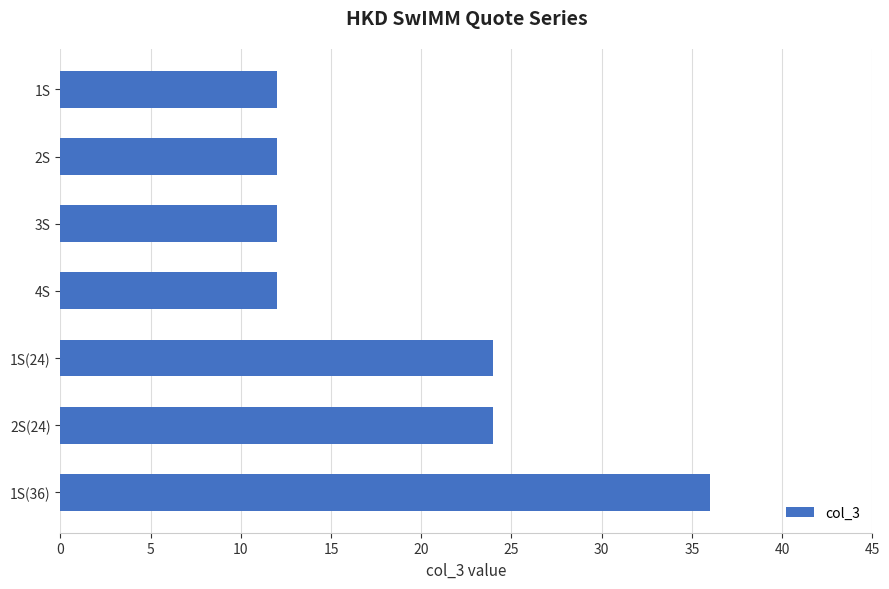

What position from the bottom is 2S?

6